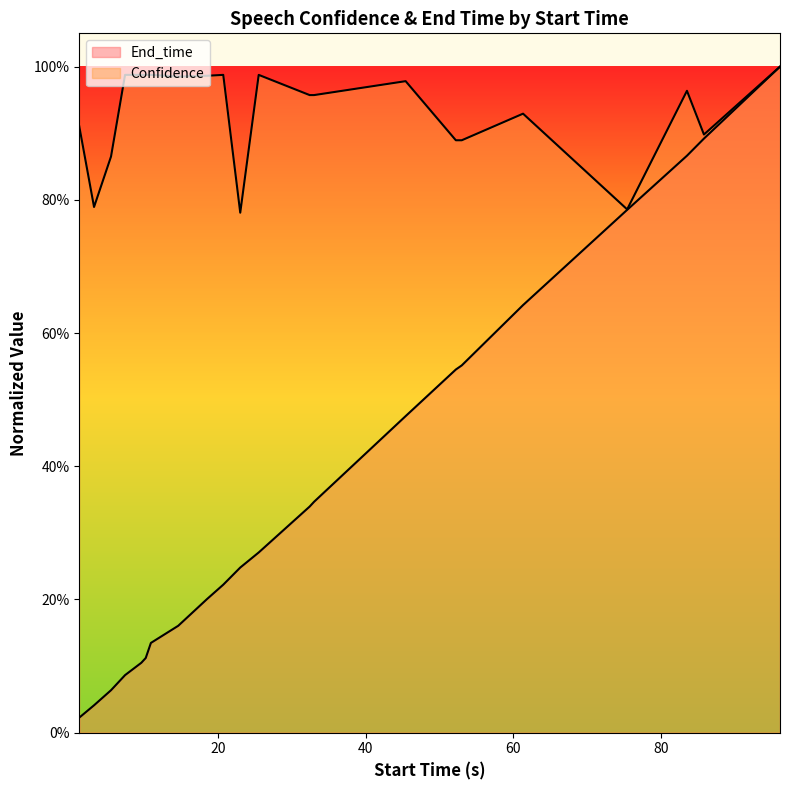

How many lines are shown in the chart?

2